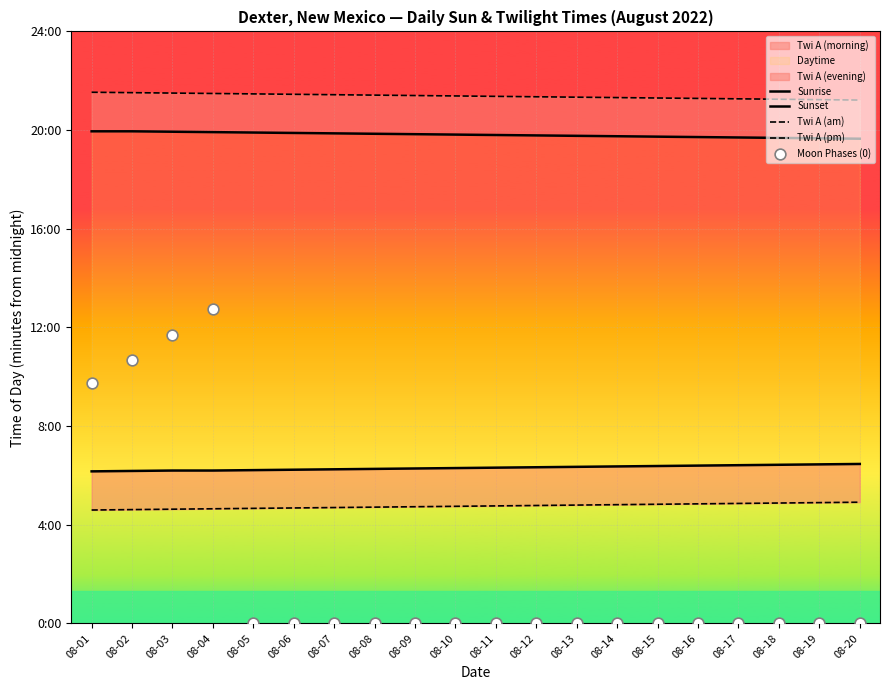

Which series contains the lowest Y value?

Moon Phases (0)